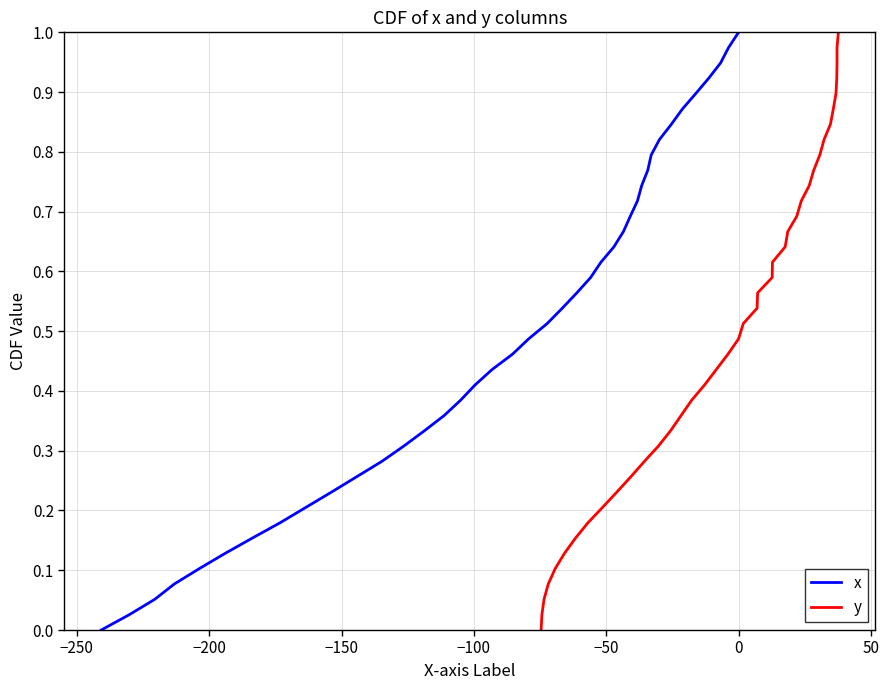

How many series are shown in this chart?

2